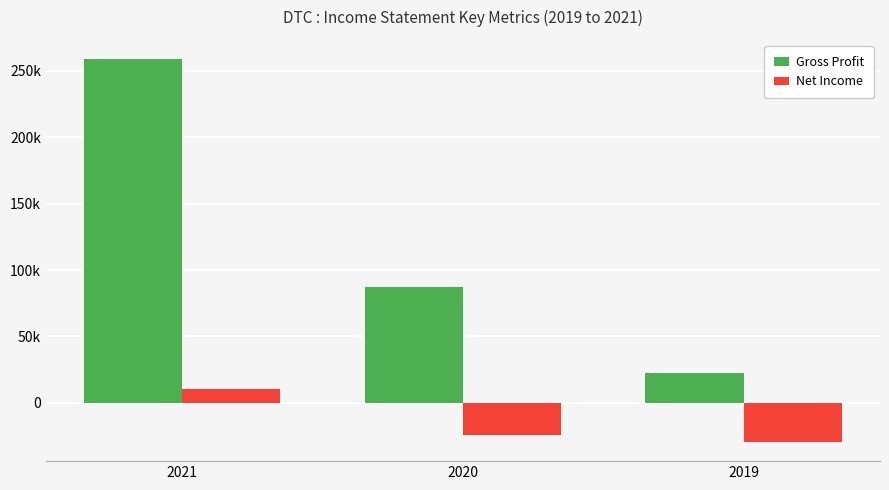

Where does the Net Income series first go above -24200?

2021